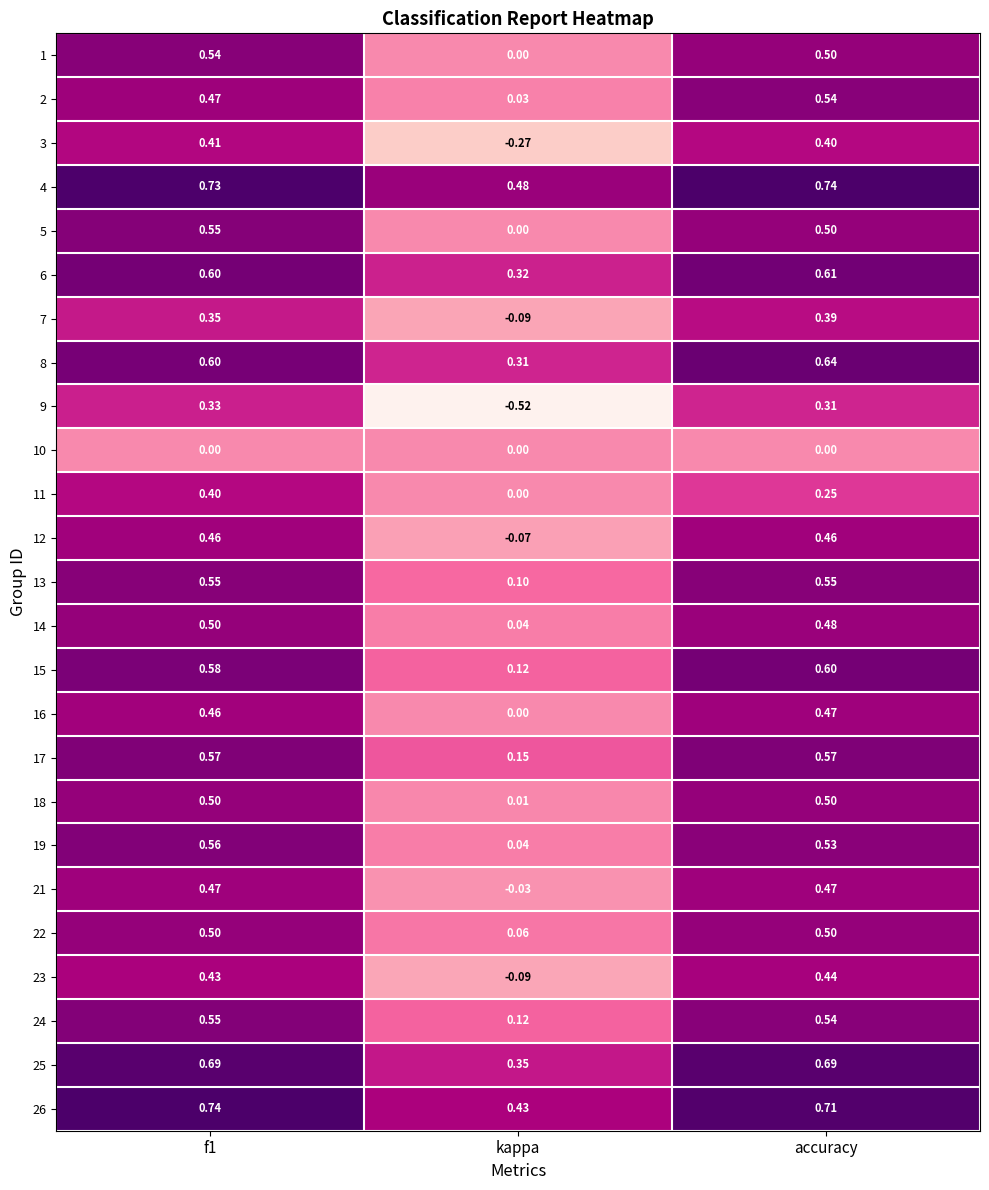

Which category has the lowest value across all series?

kappa